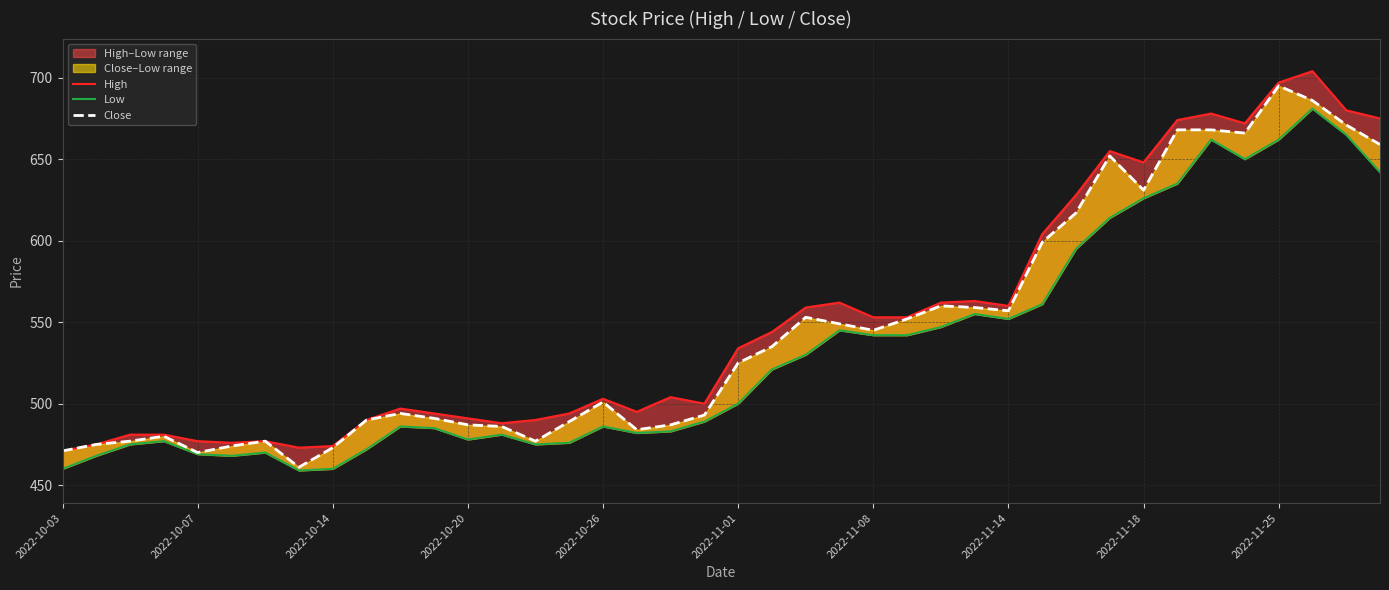

True or false: Close and High intersect in this chart.

False